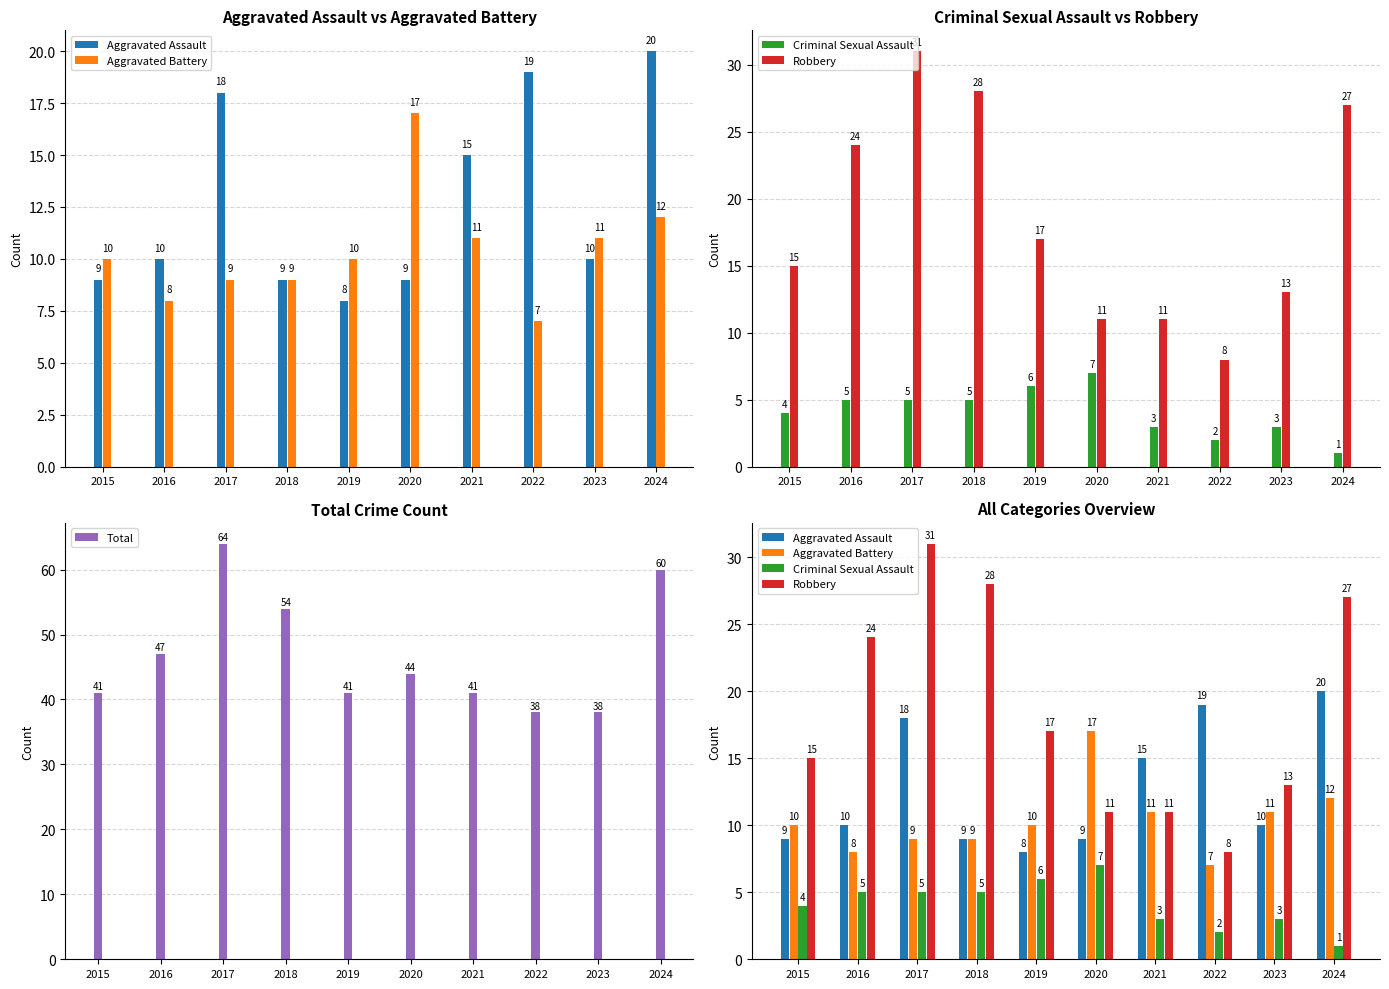

What is the value of the Aggravated Assault bar at the 2nd from the left?

10